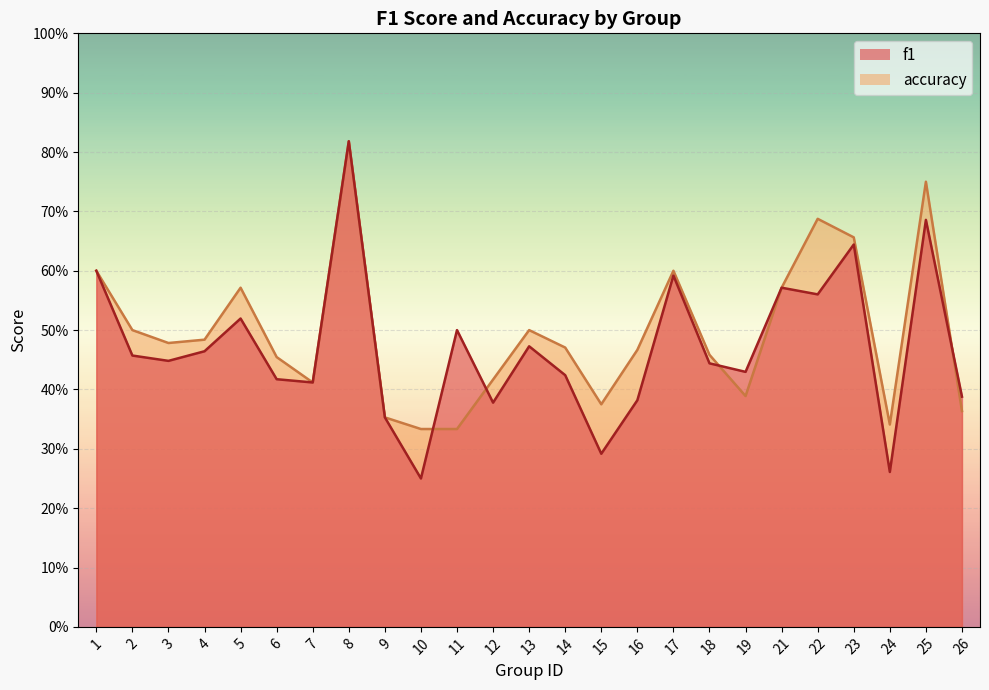

Count the number of data series in this chart.

2